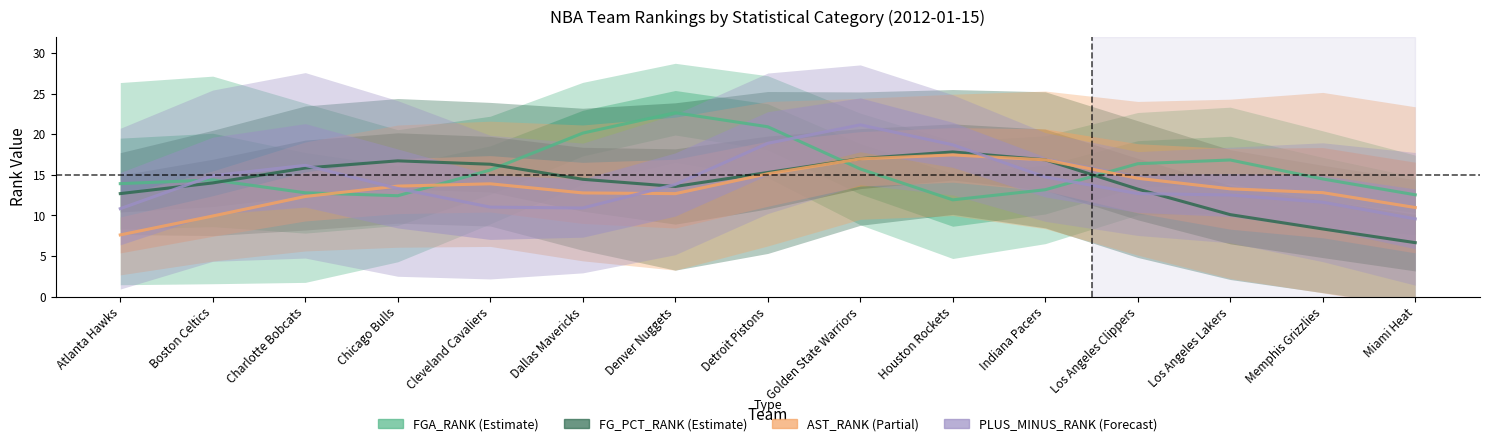

List the labels in order of FGA_RANK value, largest first.

Denver Nuggets, Detroit Pistons, Dallas Mavericks, Los Angeles Lakers, Los Angeles Clippers, Golden State Warriors, Cleveland Cavaliers, Memphis Grizzlies, Boston Celtics, Atlanta Hawks, Indiana Pacers, Charlotte Bobcats, Miami Heat, Chicago Bulls, Houston Rockets